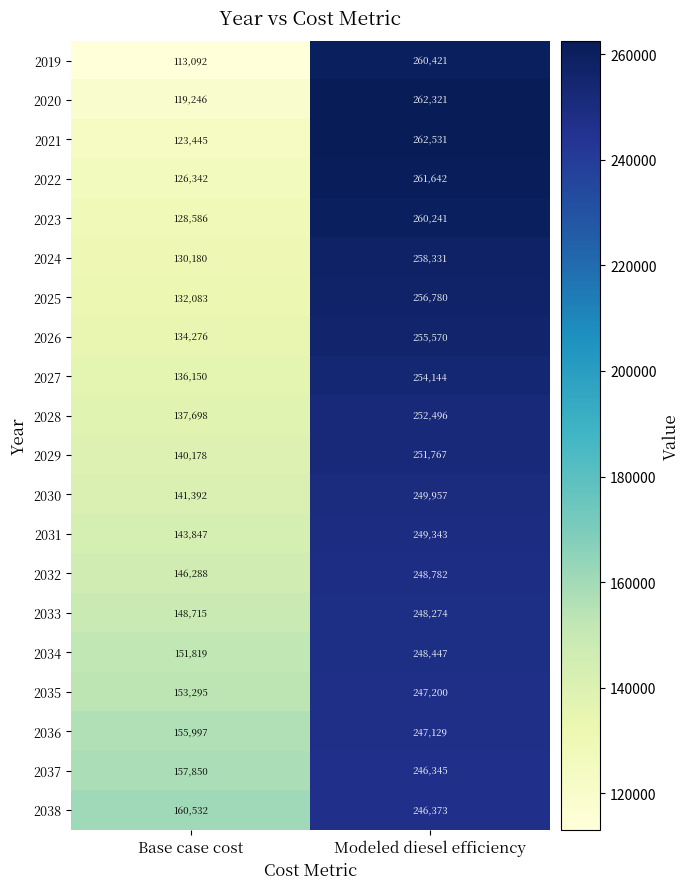

What is the total value across all series at Modeled diesel efficiency?

5068094